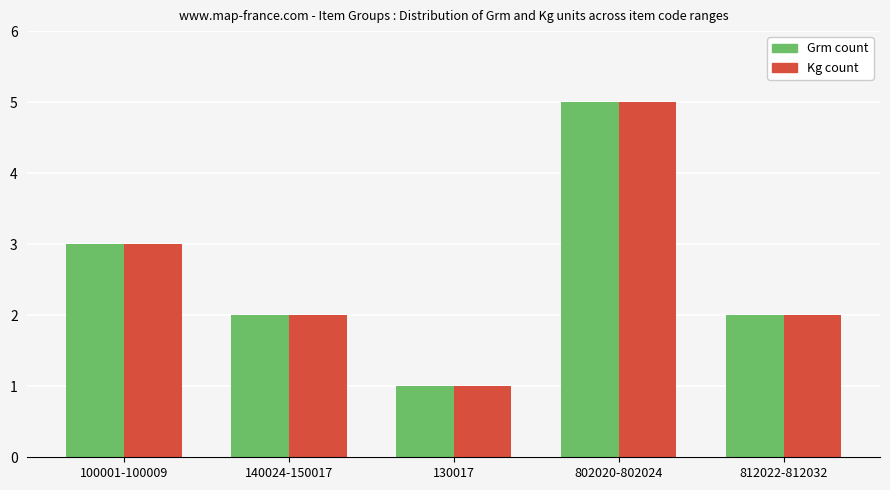

Reading right to left, list all the values displayed in this chart.

Grm count: 2	5	1	2	3
Kg count: 2	5	1	2	3